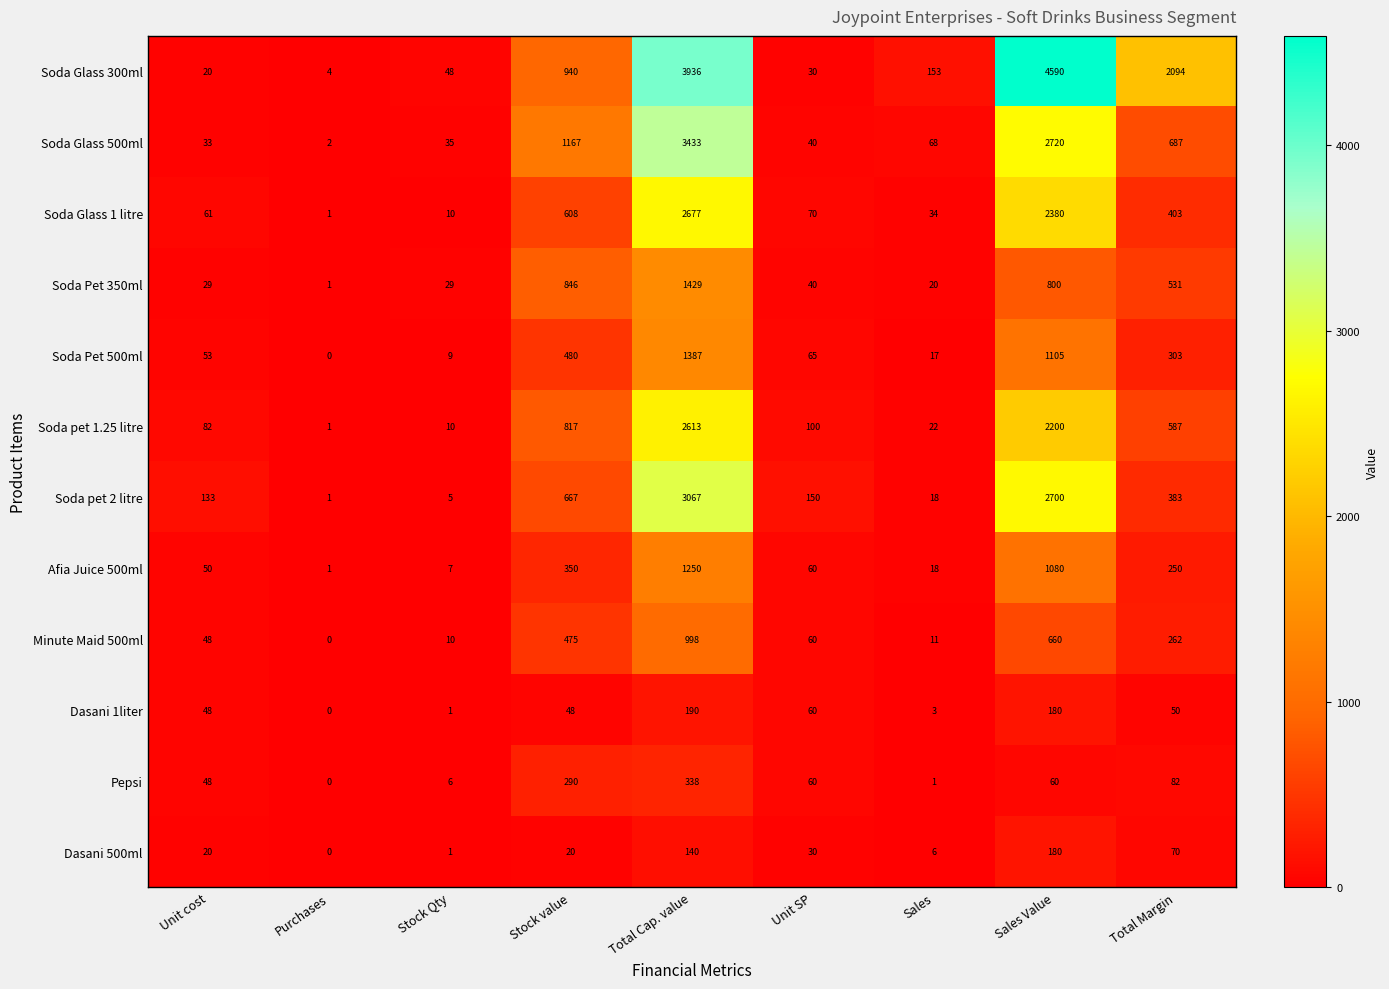

How many distinct data groups are displayed?

12